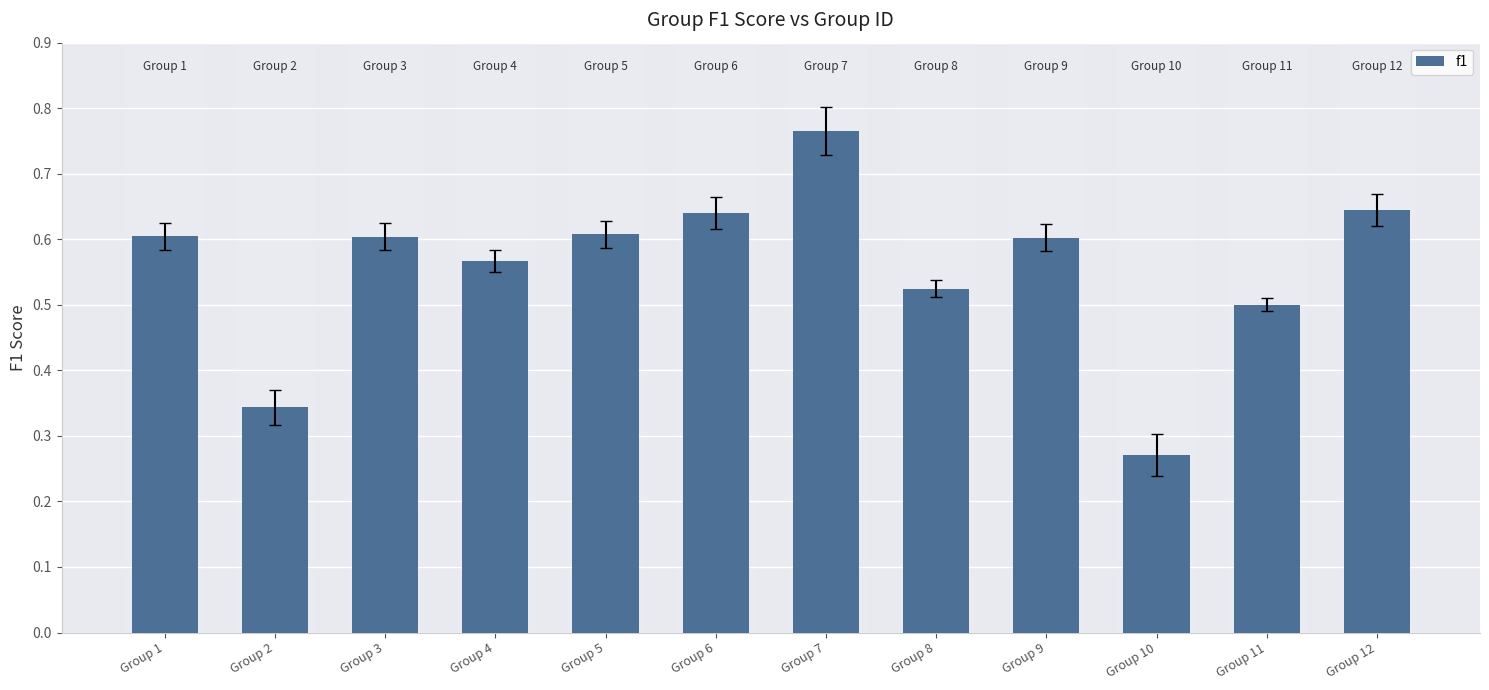

Does the chart contain any negative values?

No